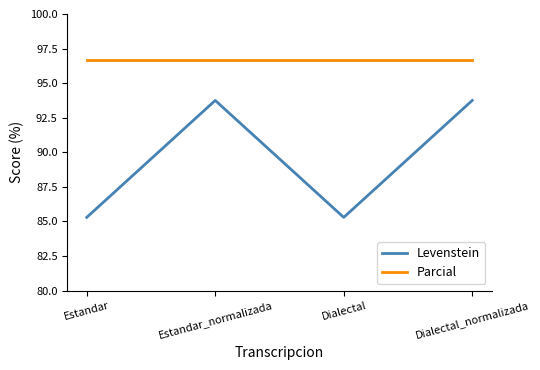

What are all the series names shown in the legend?

Levenstein, Parcial